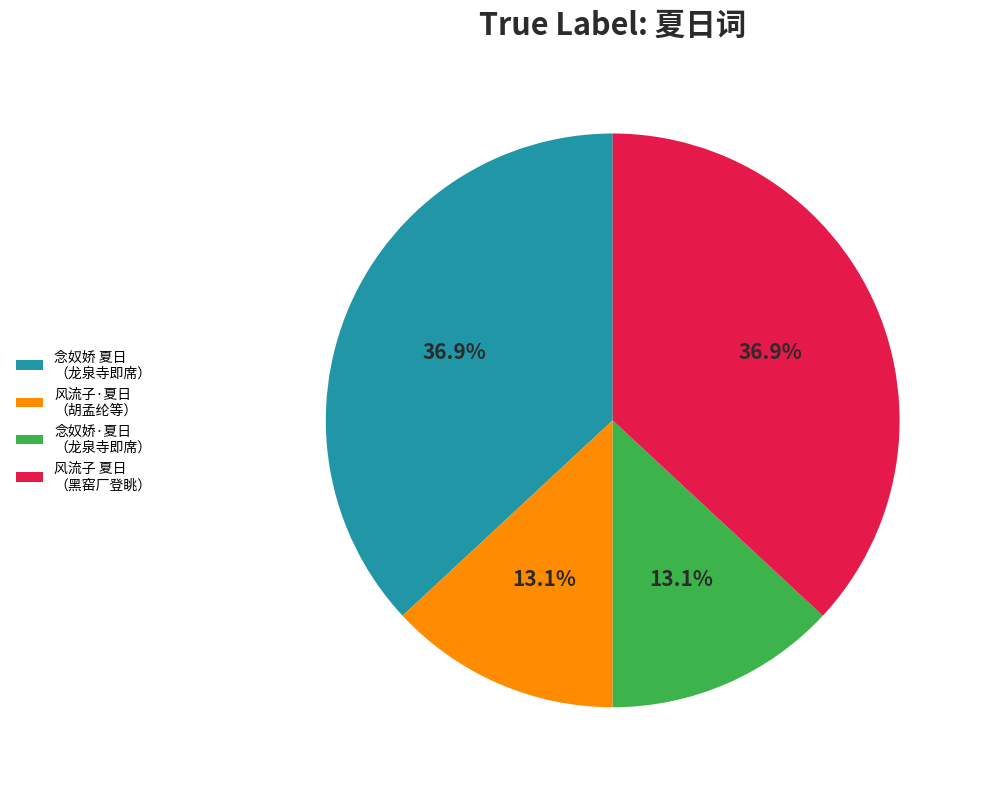

What is the ratio of the value at 风流子·夏日 （胡孟纶等） to the value at 念奴娇 夏日 （龙泉寺即席）?

0.4